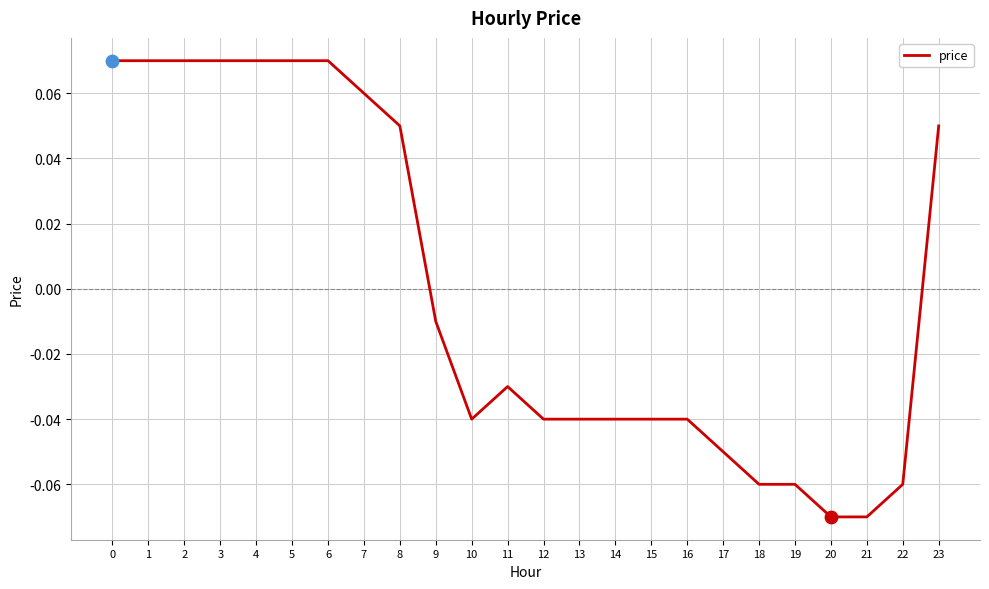

Which has a higher value, 21 or 23?

23